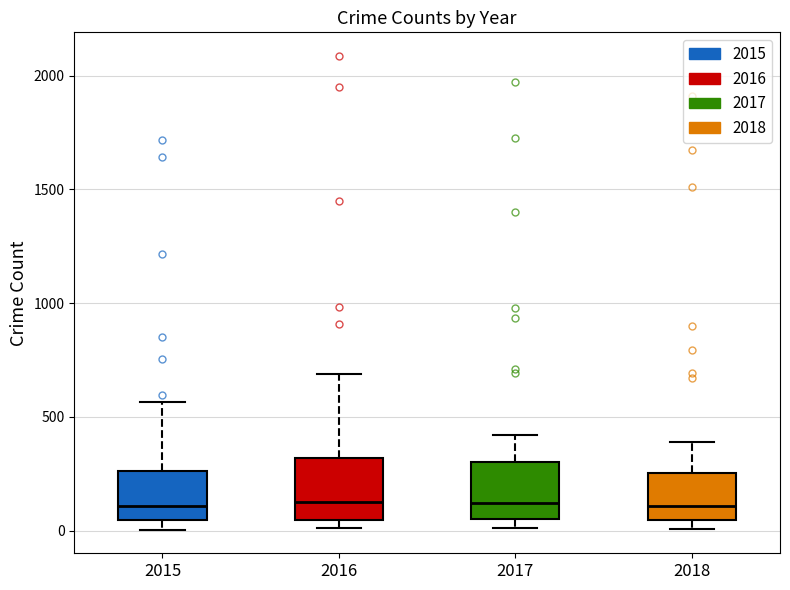

Reading left to right, read every box against the y-axis: the position of its median line, the range the box covers, and the ends of its whiskers. The values are not printed on the chart, so give them approximately, as read against the axis.

2015: median 100, box 50 to 250, whiskers 0 to 550
2016: median 150, box 50 to 300, whiskers 0 to 700
2017: median 100, box 50 to 300, whiskers 0 to 400
2018: median 100, box 50 to 250, whiskers 0 to 400